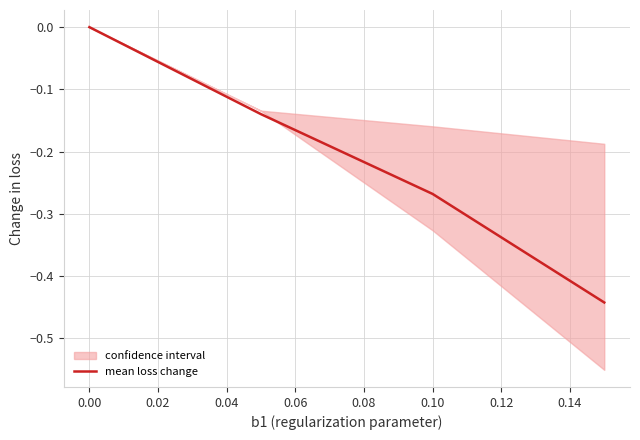

True or false: mean loss change has more than 0 interior local peaks.

False